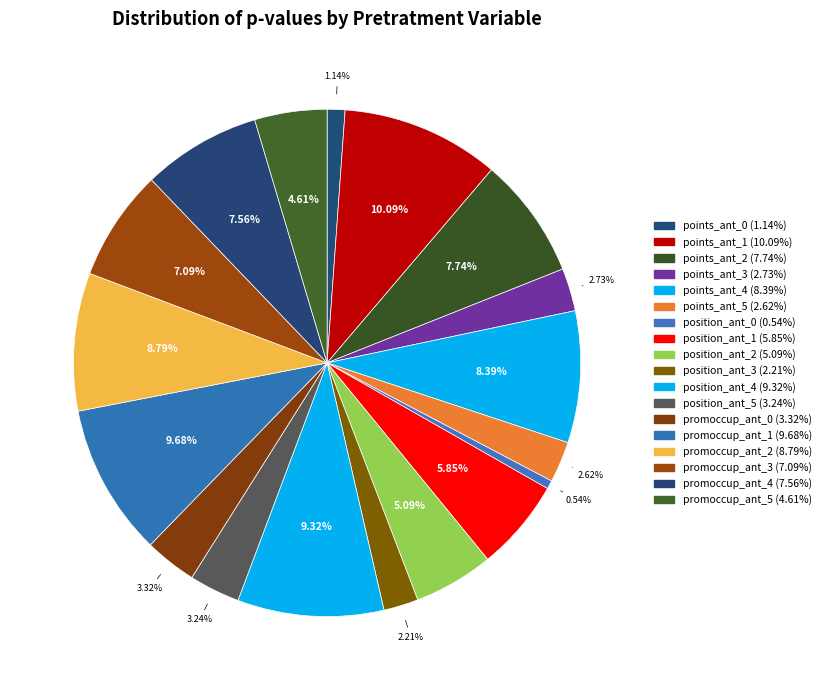

Do promoccup_ant_1 and position_ant_4 together represent more than half of the pie?

No